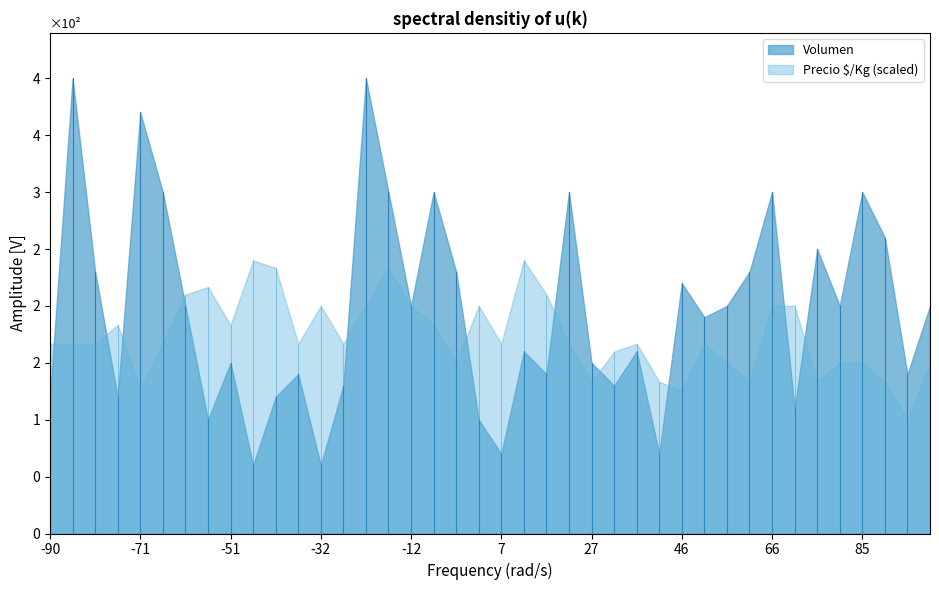

What are all the series names shown in the legend?

Volumen, Precio $/Kg (scaled)